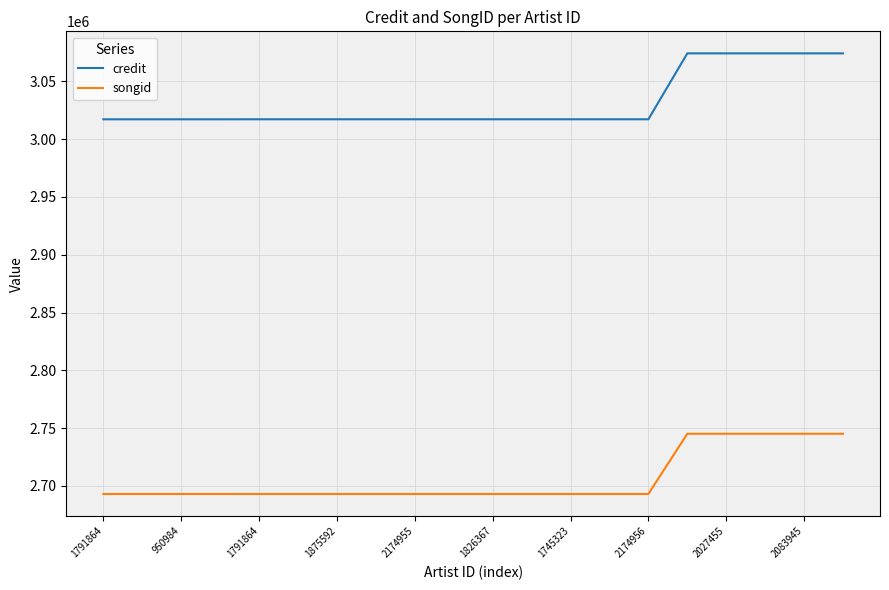

What is the difference between the maximum and minimum values in the songid series?

52114